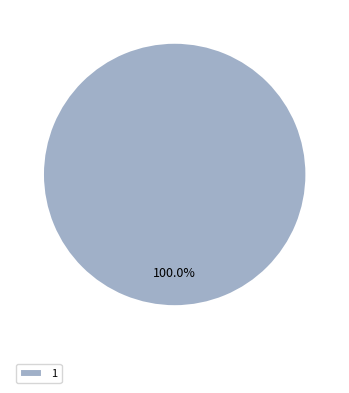

True or false: 1 accounts for 88% of the total.

False